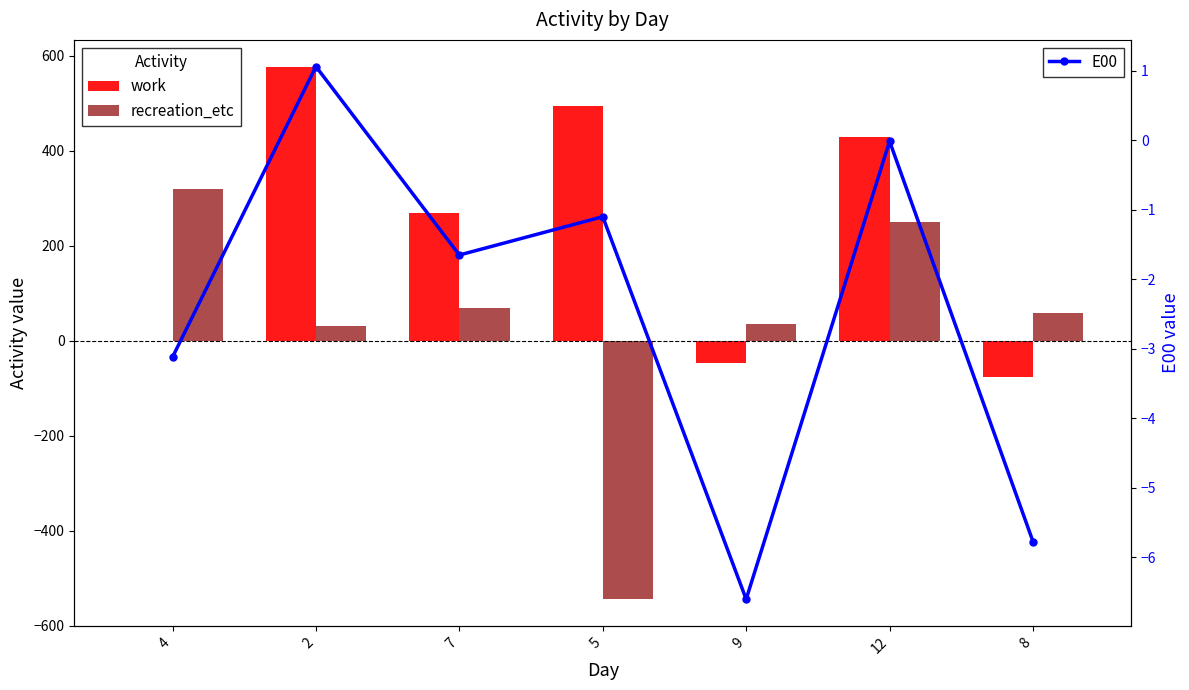

What is the minimum value for work?

-77.0